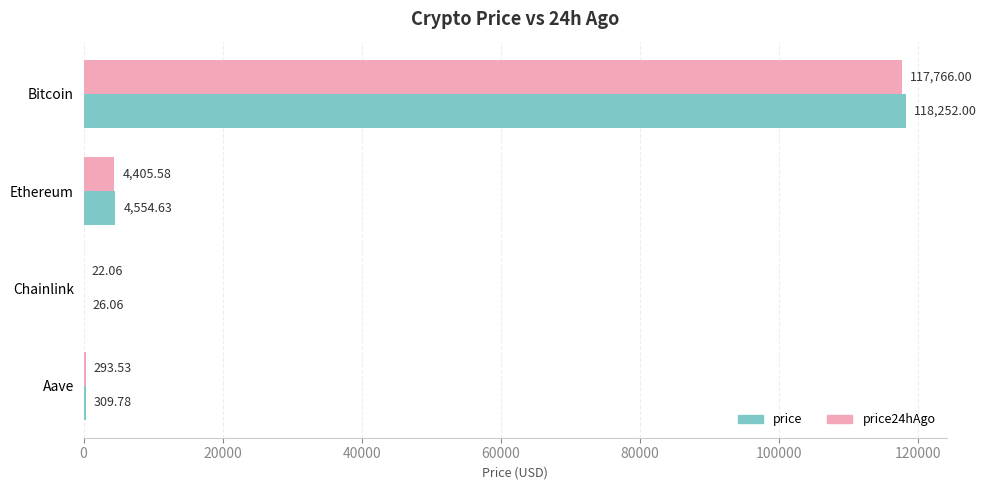

What is the sum of all price values?

123142.5